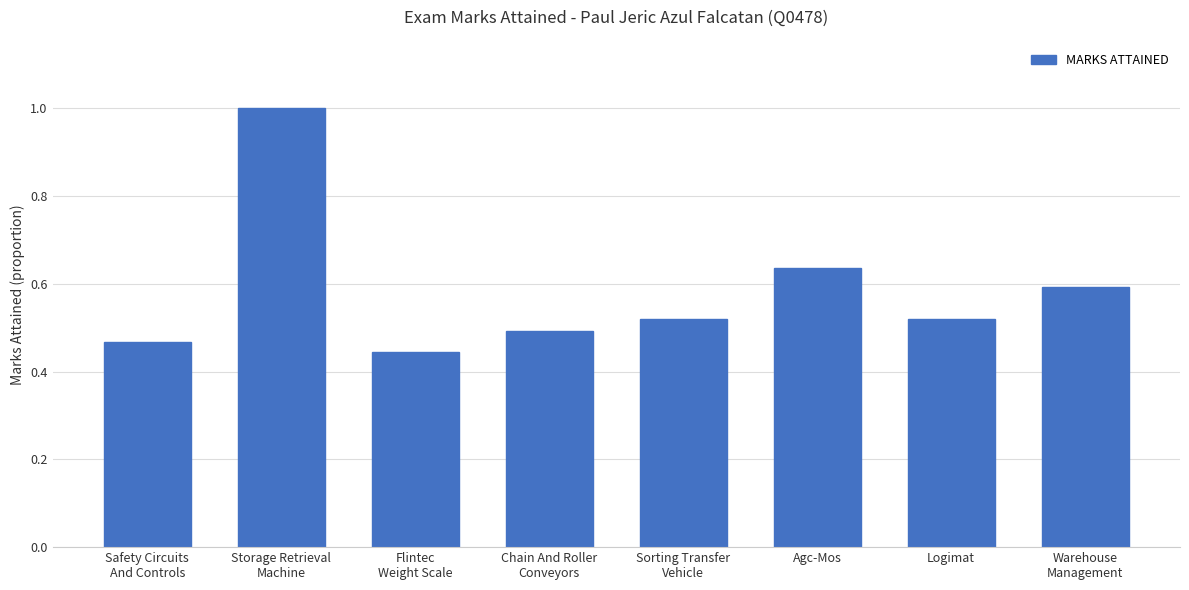

What is the label of the 2nd bar from the right?

Logimat